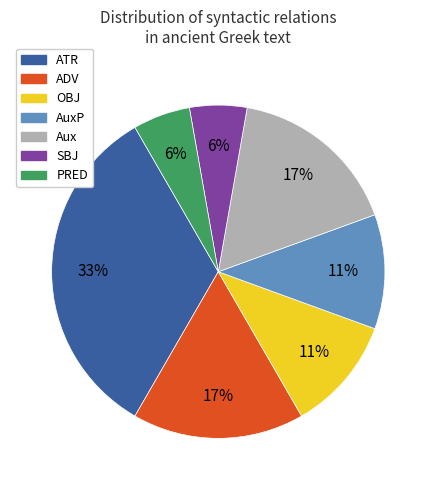

To the nearest percent, what is the average slice percentage?

14%